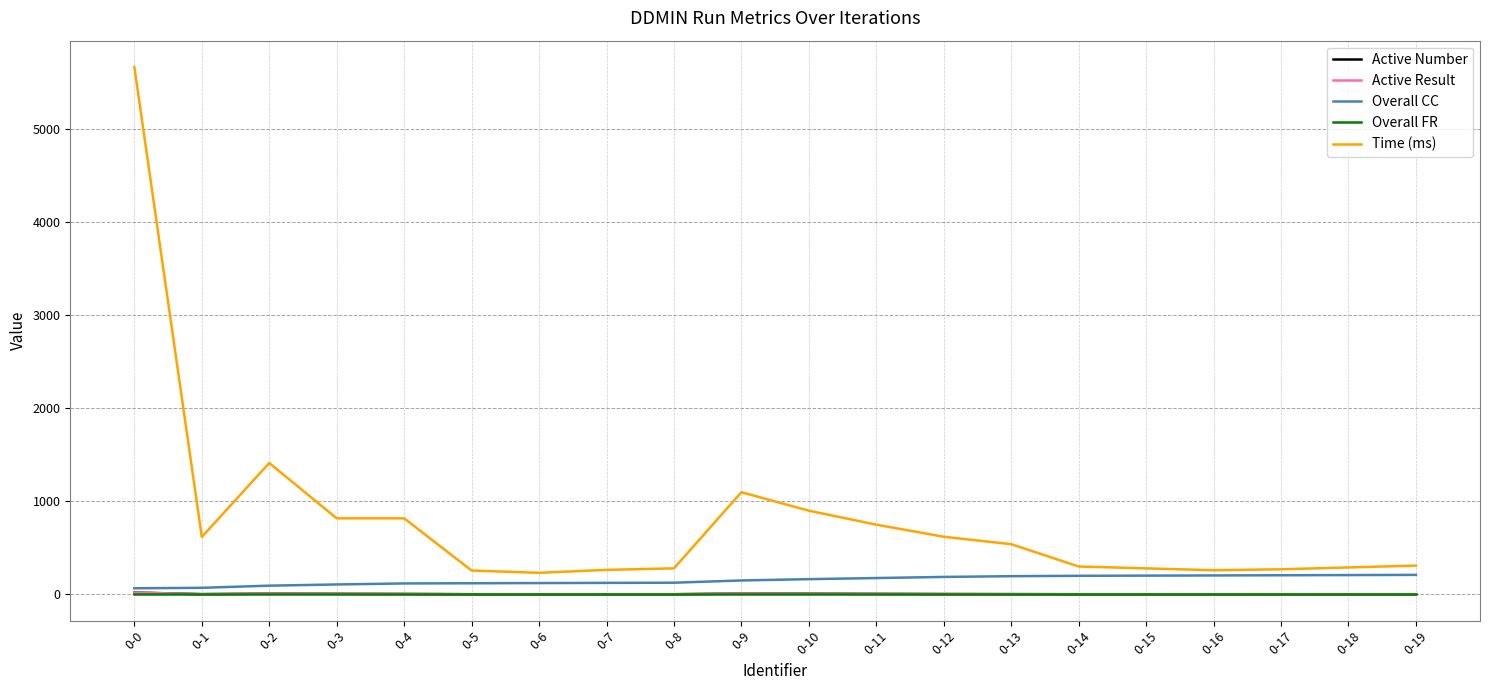

What are all the series names shown in the legend?

Active Number, Active Result, Overall CC, Overall FR, Time (ms)